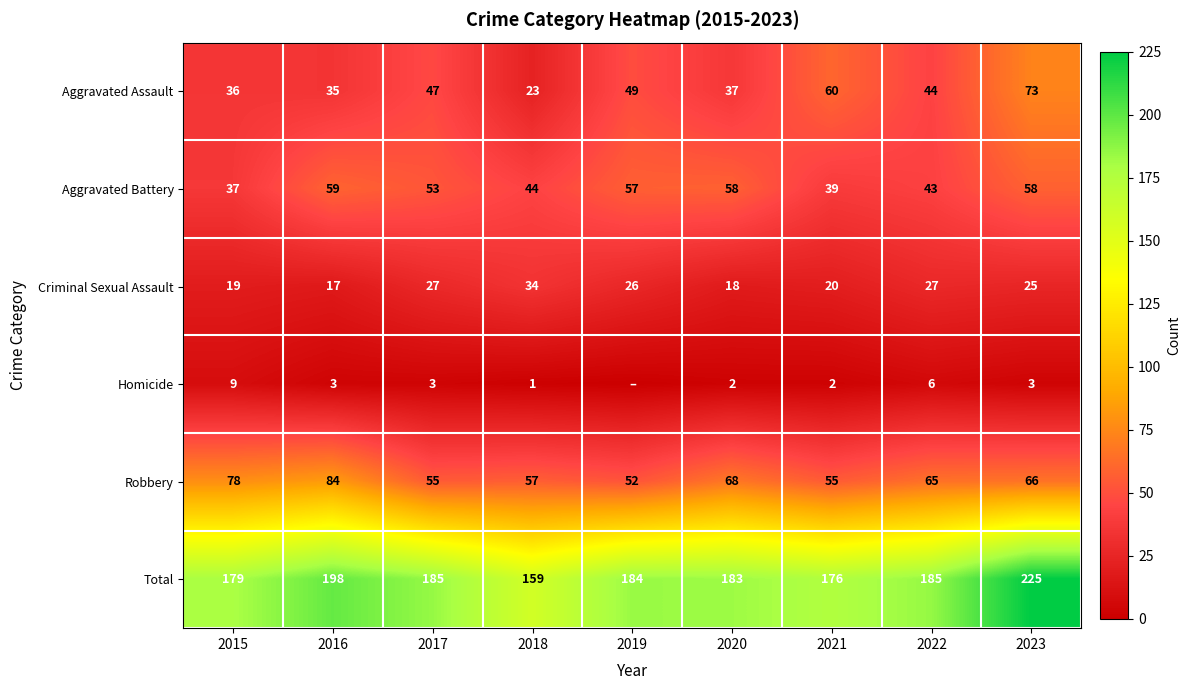

What is the difference between the maximum and second lowest values in the Criminal Sexual Assault series?

16